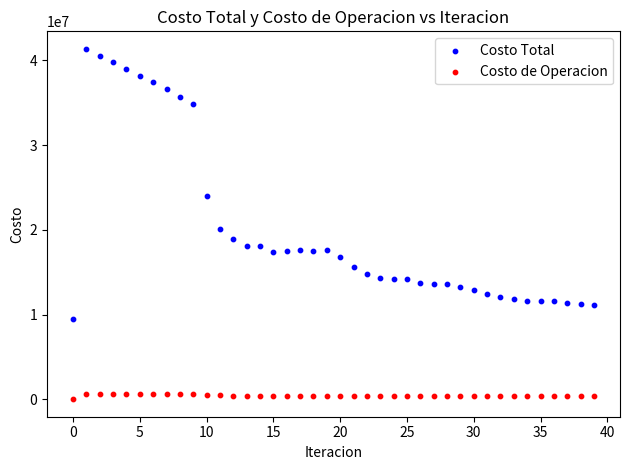

Across all data points, what is the range of Y values (max minus min)?

41365555.0